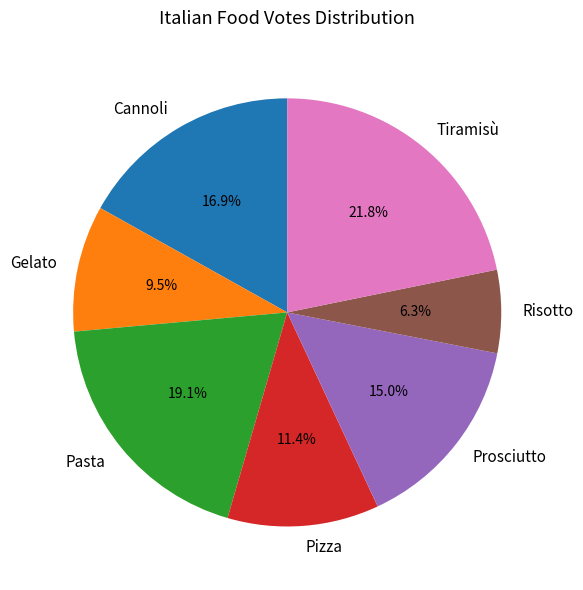

Rank the categories by value from lowest to highest.

Risotto, Gelato, Pizza, Prosciutto, Cannoli, Pasta, Tiramisù